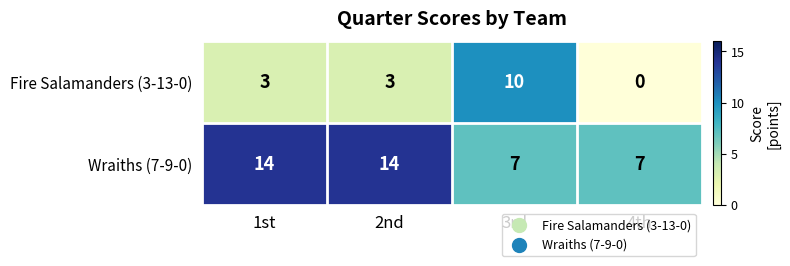

Rank the series by their maximum value, from highest to lowest.

Wraiths (7-9-0), Fire Salamanders (3-13-0)